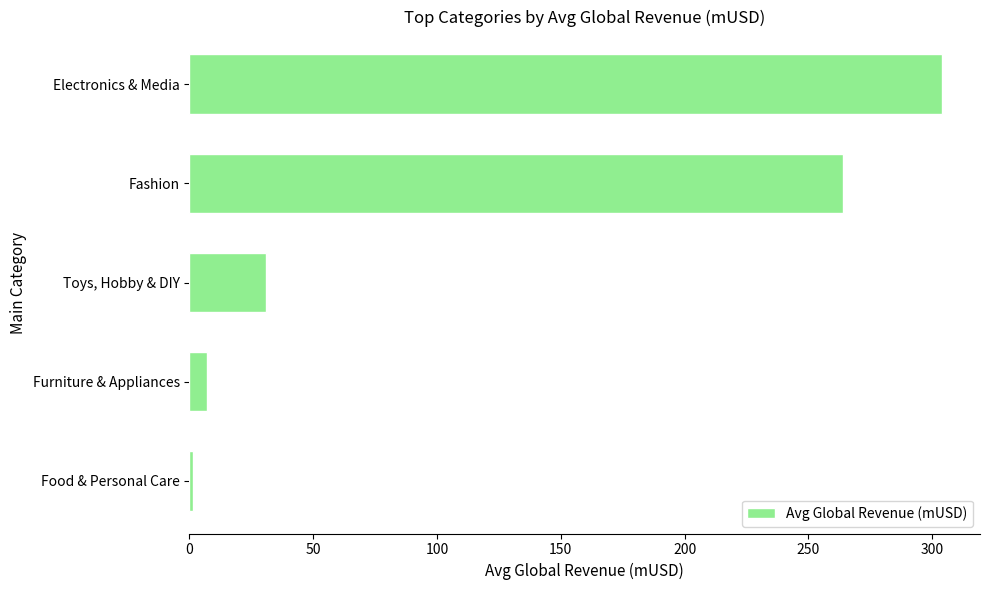

Count the number of categories in the chart.

5